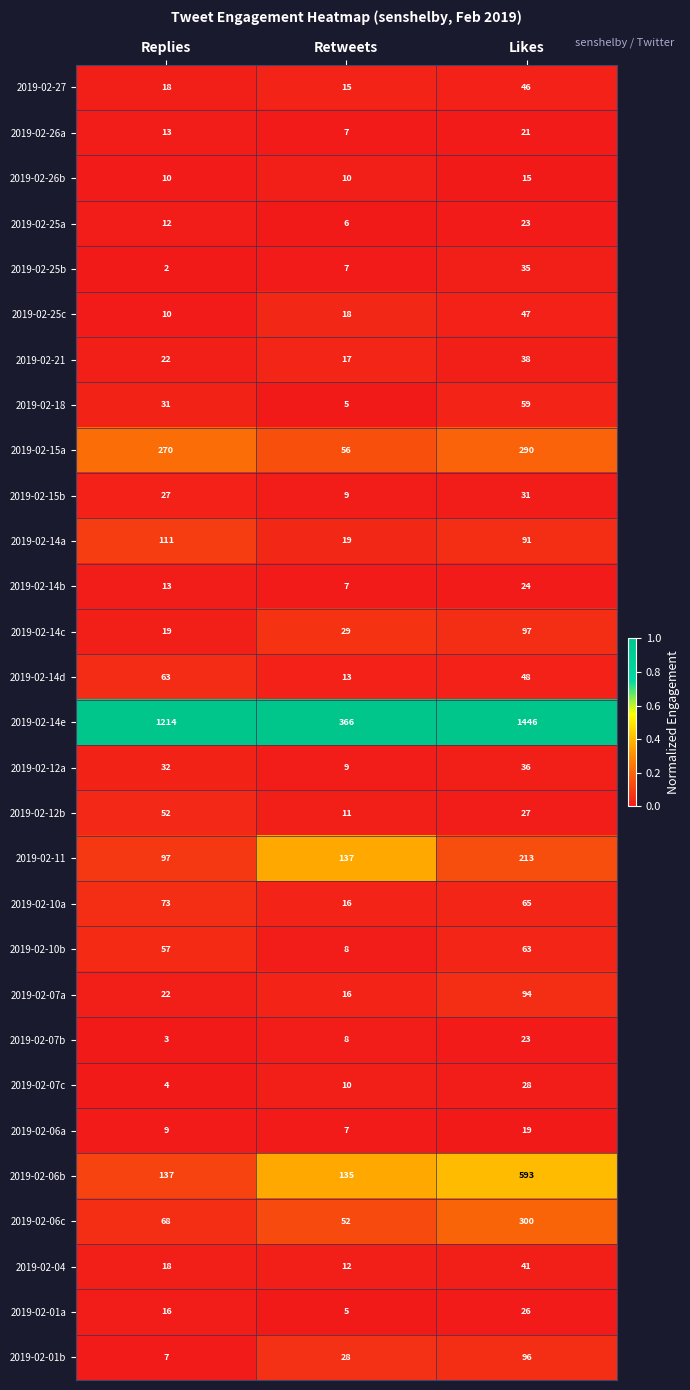

Is the value of 2019-02-14d at Replies greater than the value of 2019-02-06c at Likes?

No